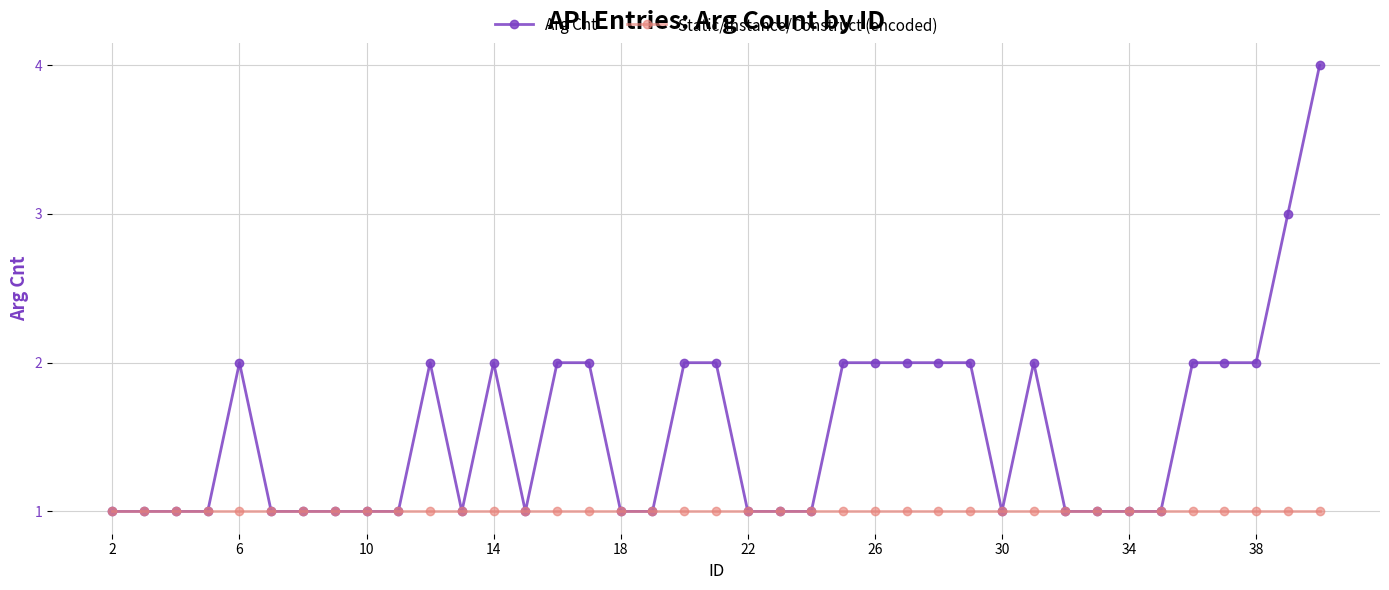

Is this an area chart (filled region under the line)?

No